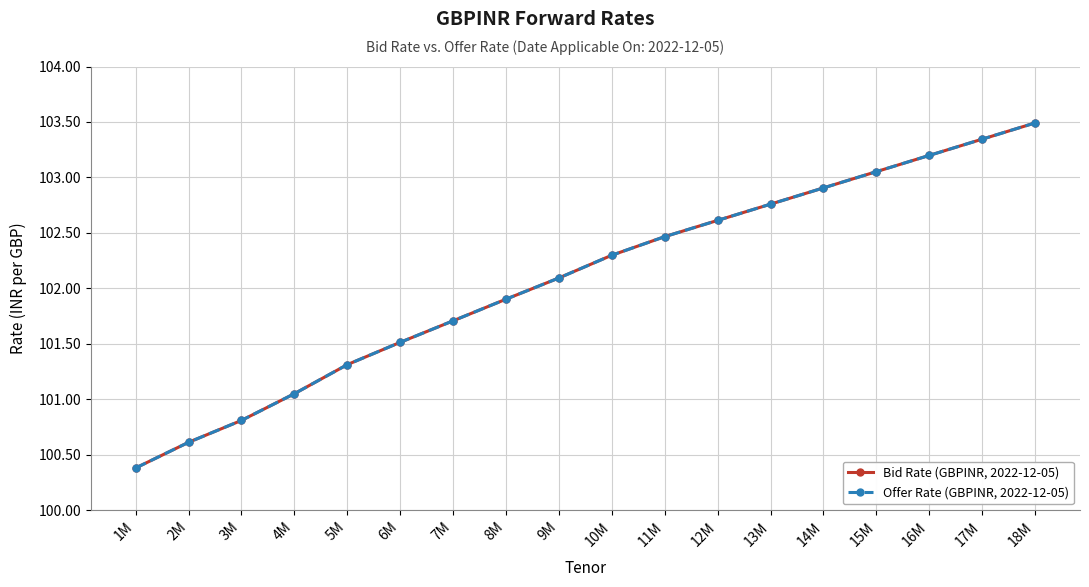

What is the maximum value for Bid Rate (GBPINR, 2022-12-05)?

103.5